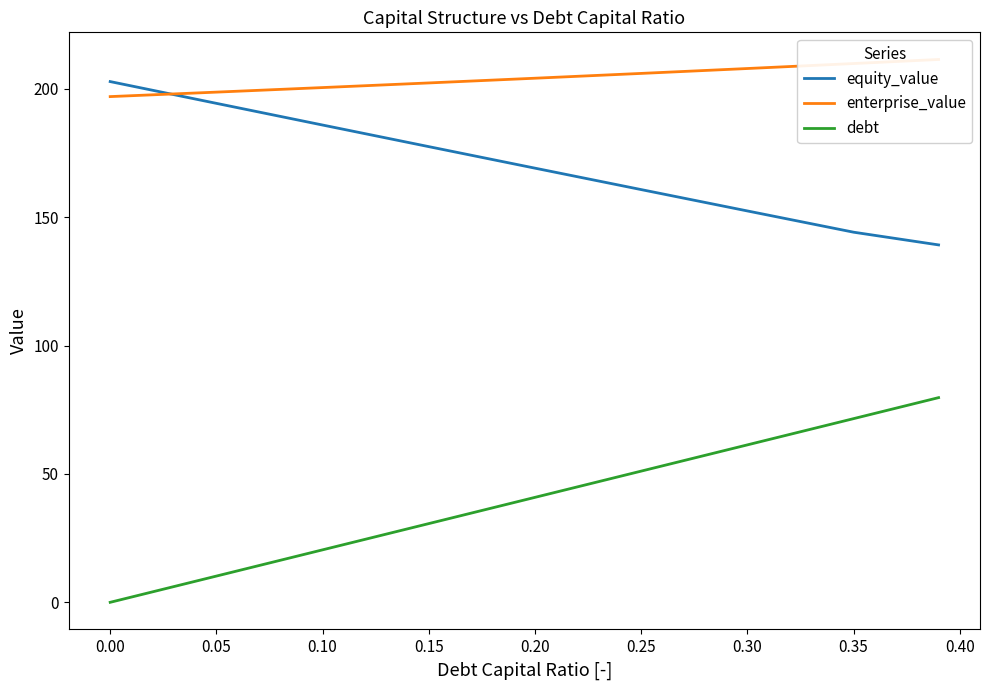

Is it true that equity_value equals 246.5 at 0.20?

False